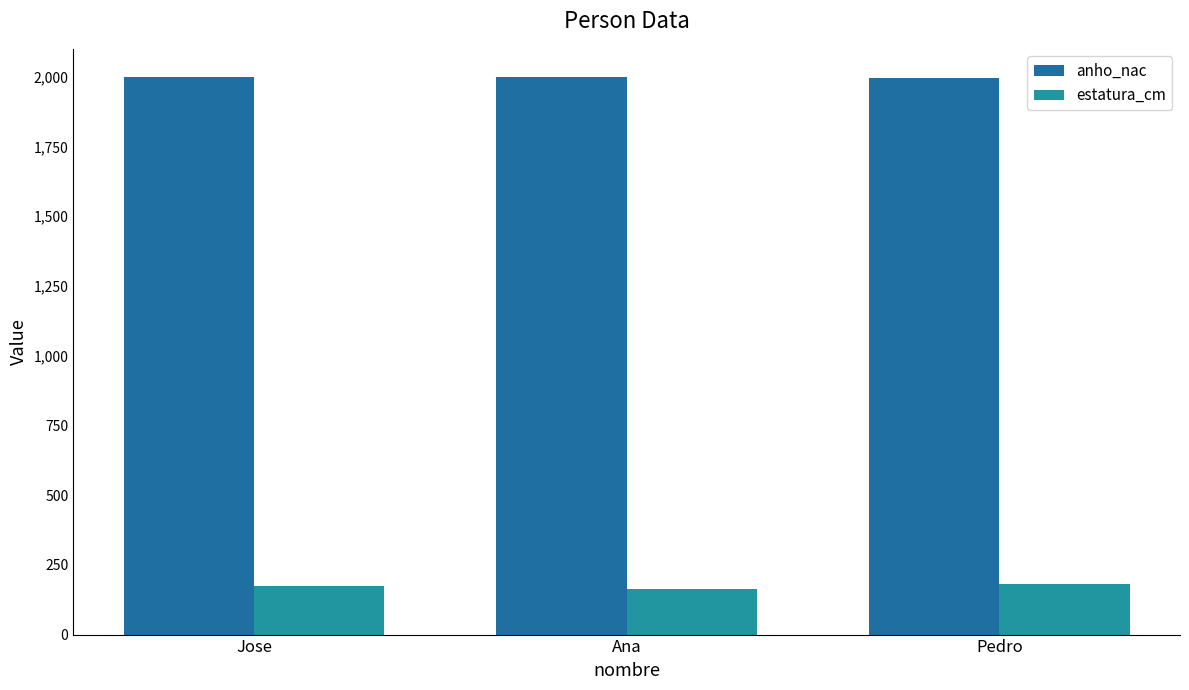

What is the minimum value shown in the chart?

162